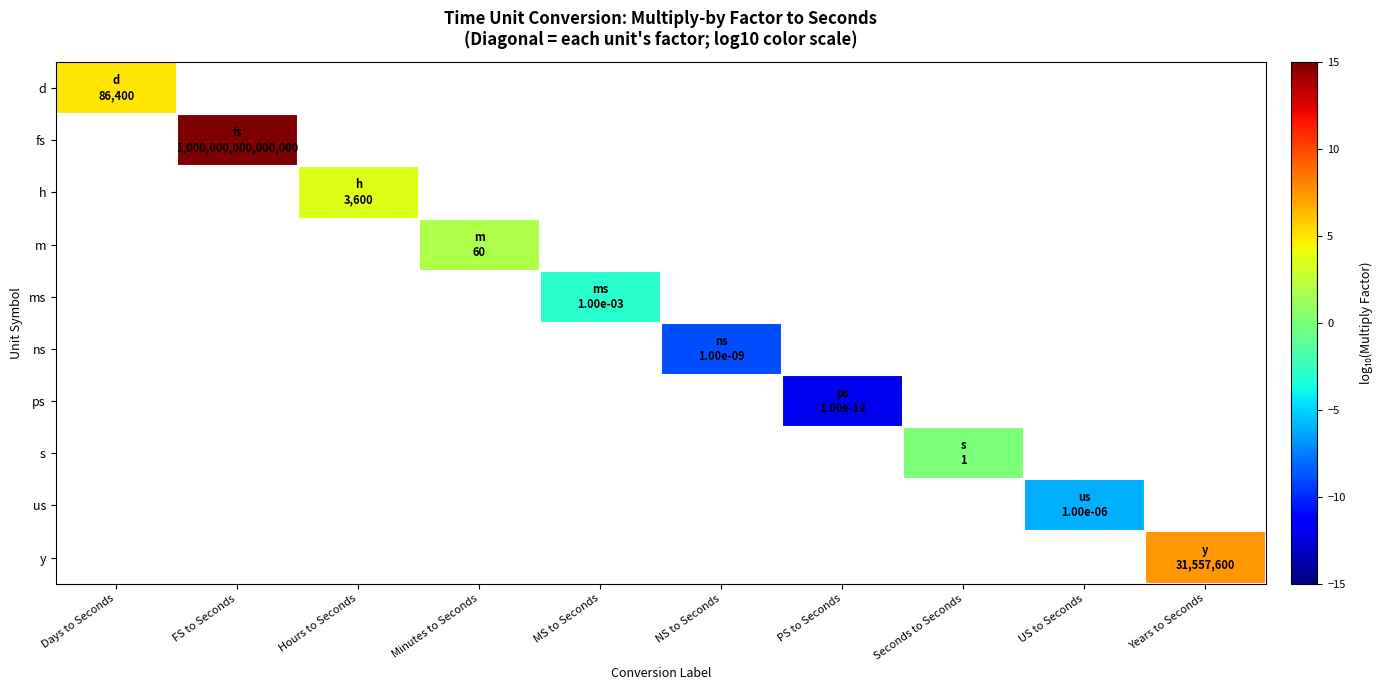

At how many categories does at least one series exceed 12?

1